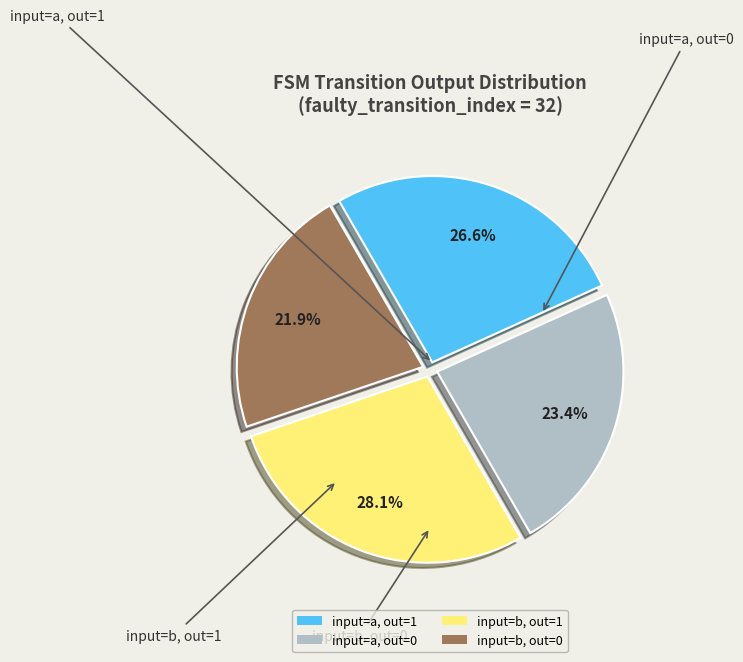

Which has a higher value, input=a, out=1 or input=b, out=1?

input=b, out=1